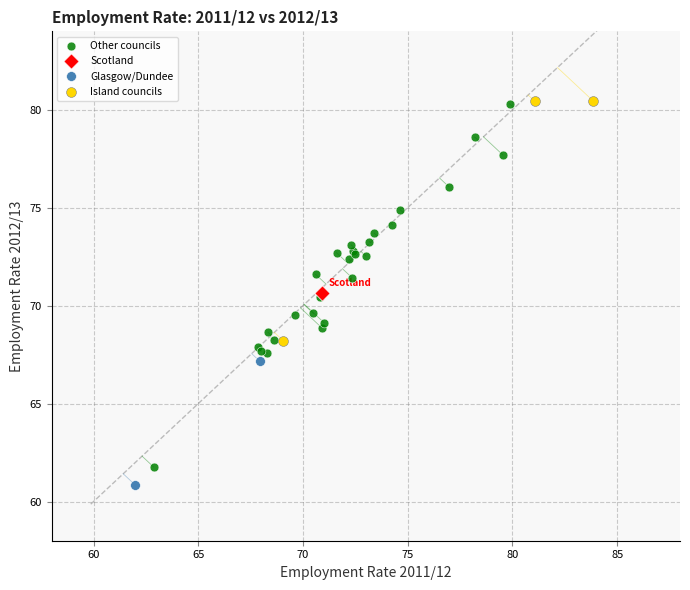

What are all the series names shown in the legend?

Other councils, Scotland, Glasgow/Dundee, Island councils